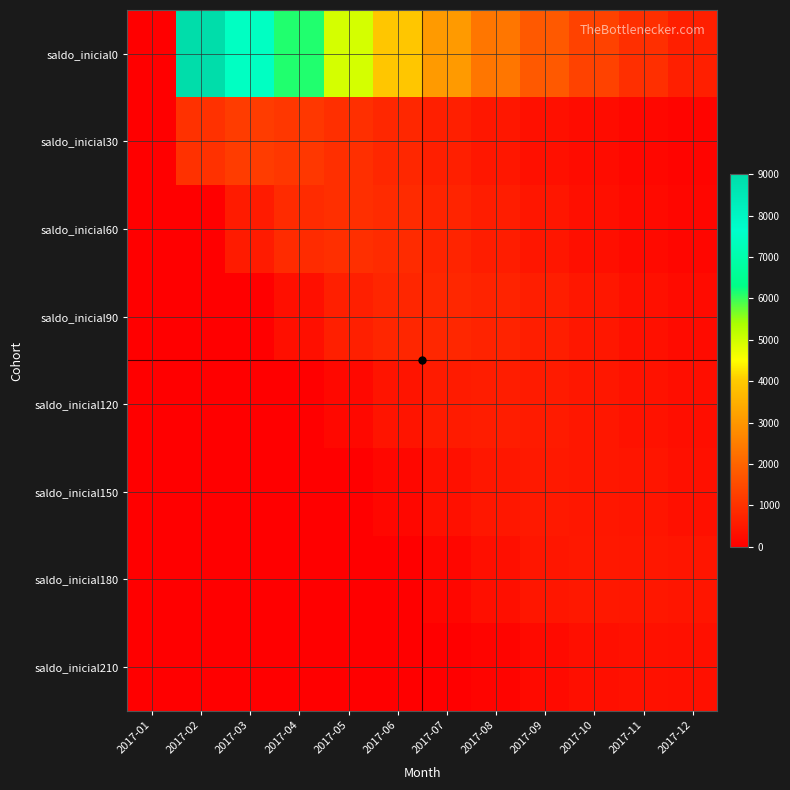

How many distinct data groups are displayed?

8